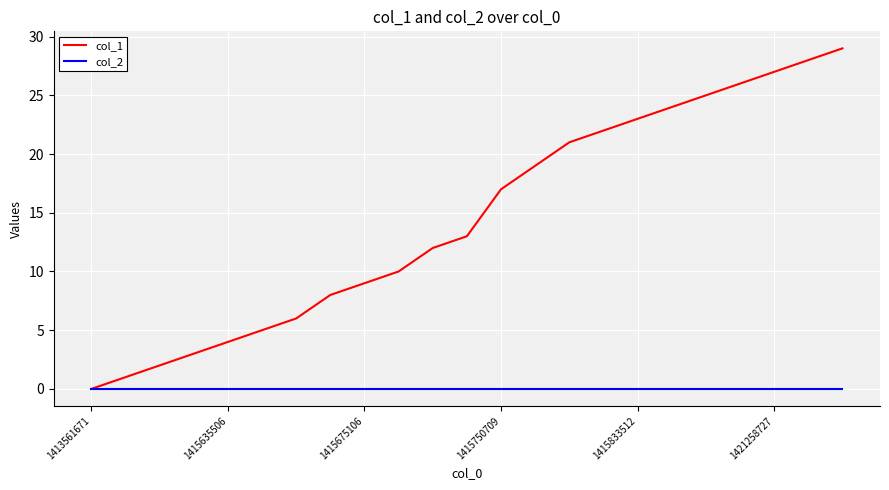

Which series has the largest total across all categories?

col_1